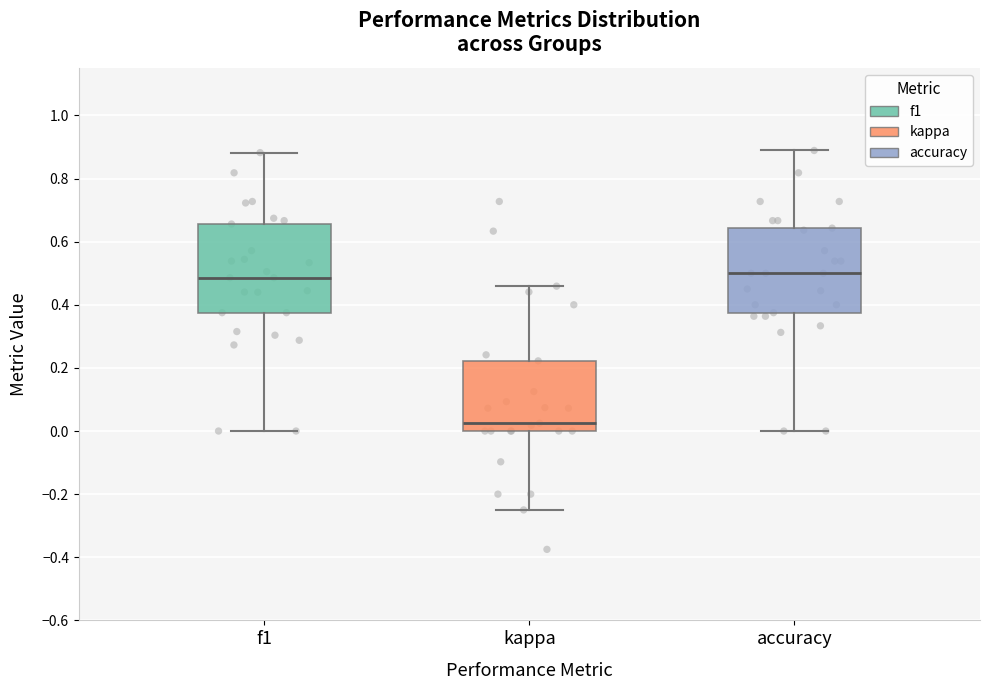

Reading left to right, read every box against the y-axis: the position of its median line, the range the box covers, and the ends of its whiskers. The values are not printed on the chart, so give them approximately, as read against the axis.

f1: median 0.48, box 0.38 to 0.66, whiskers 0.00 to 0.88
kappa: median 0.02, box 0.00 to 0.22, whiskers -0.24 to 0.46
accuracy: median 0.50, box 0.38 to 0.64, whiskers 0.00 to 0.88